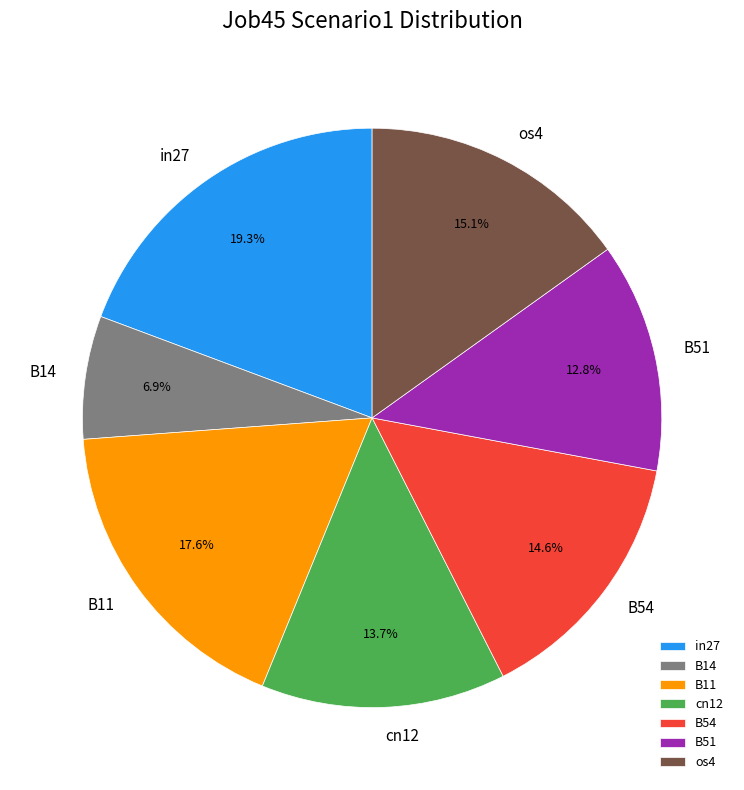

To the nearest percent, what portion does os4 represent?

15%